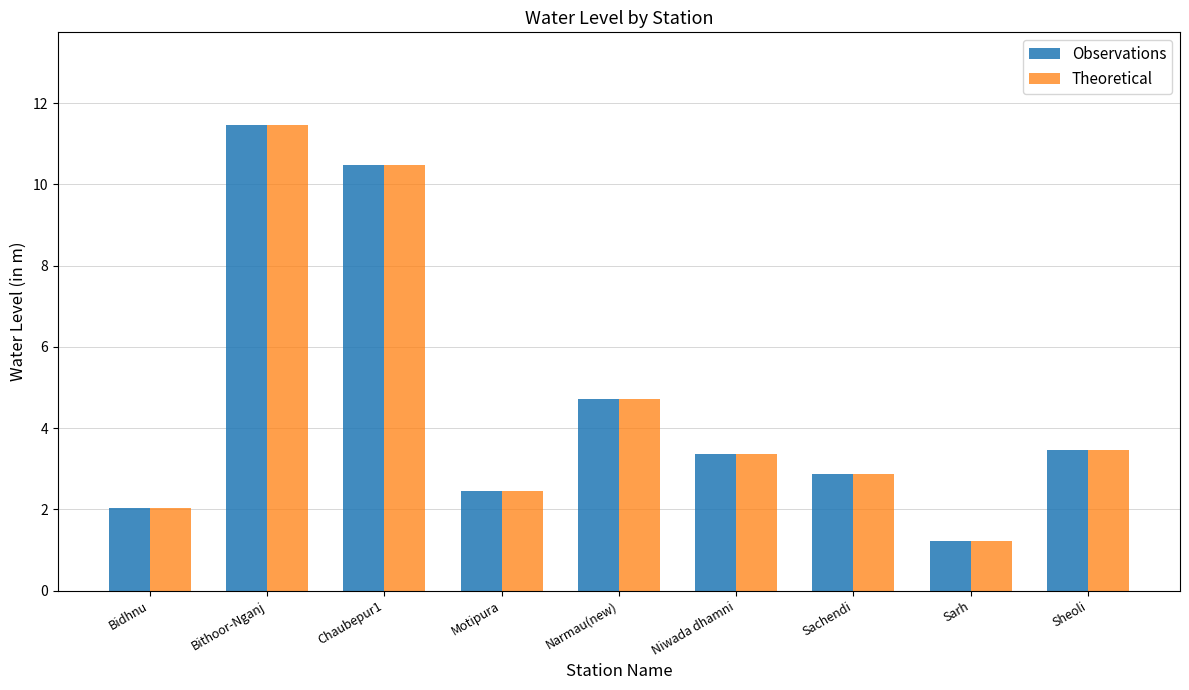

Is it true that Observations equals 2.4 at Motipura?

True